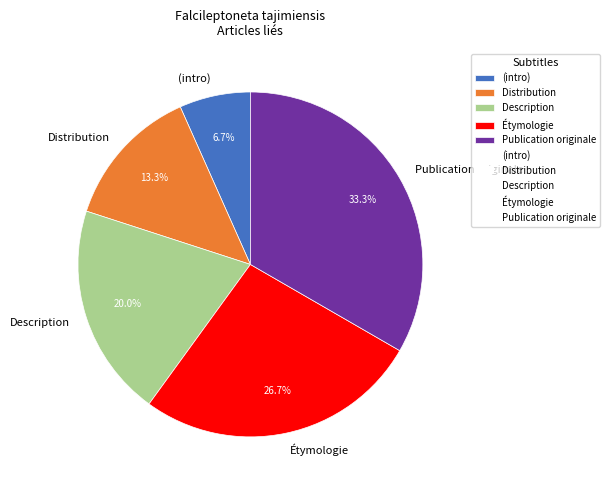

How many segments does this pie chart have?

5